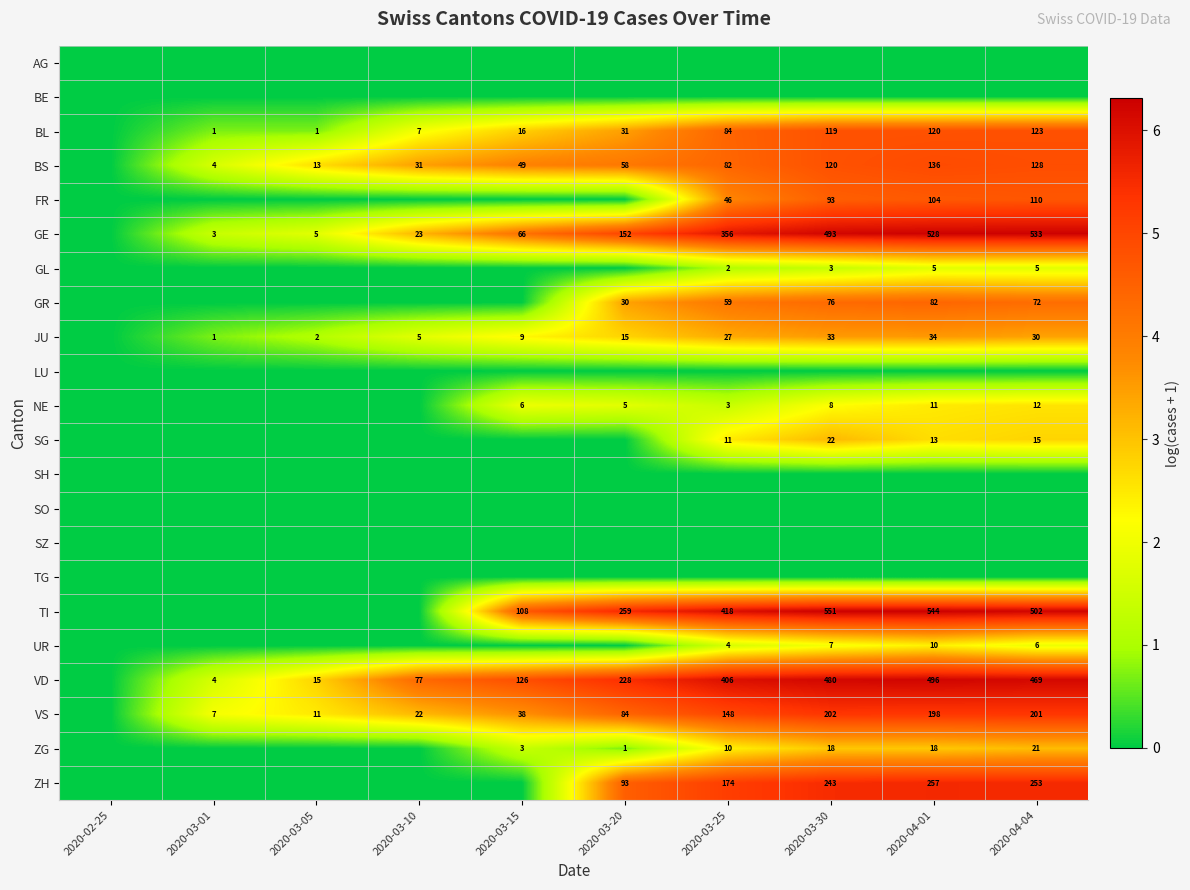

Is it true that JU equals 49 at 2020-03-30?

False